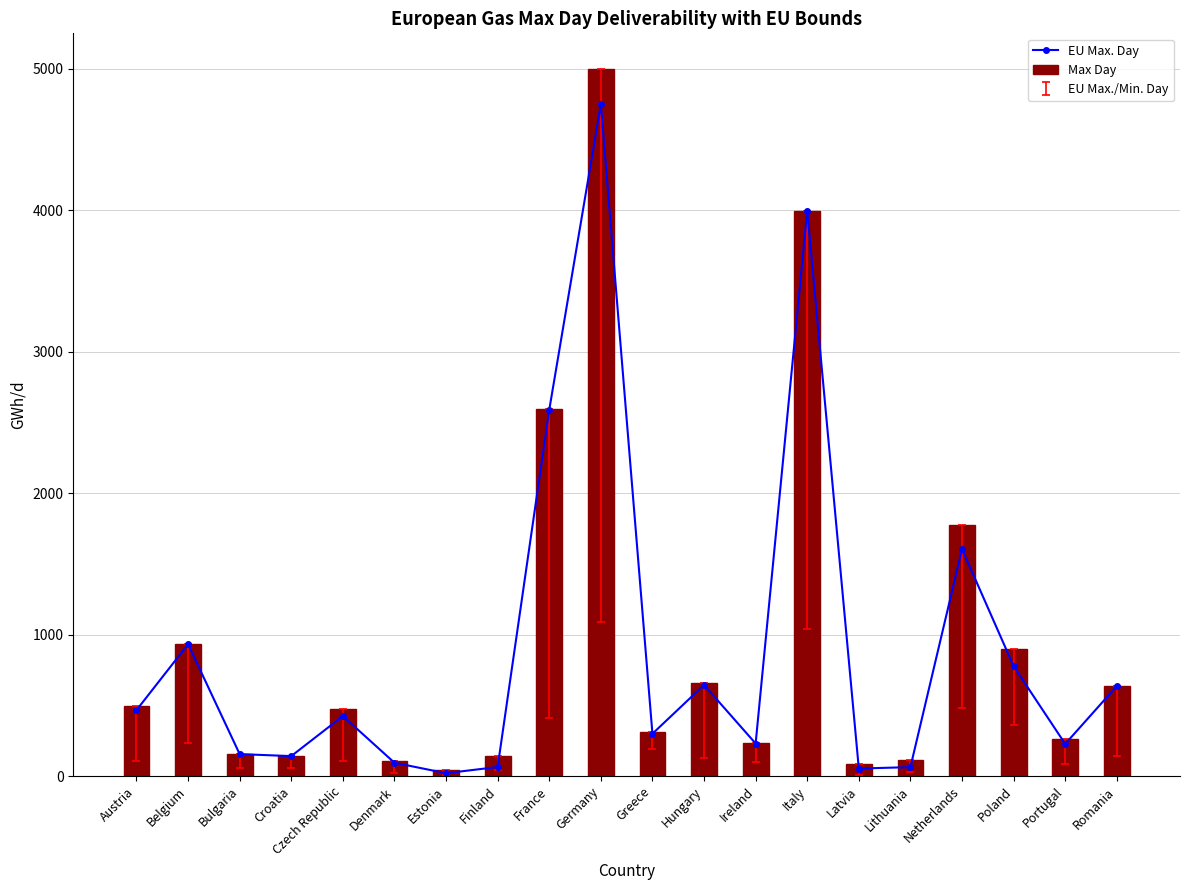

The value of EU Max. Day at Austria is 466. True or false?

True